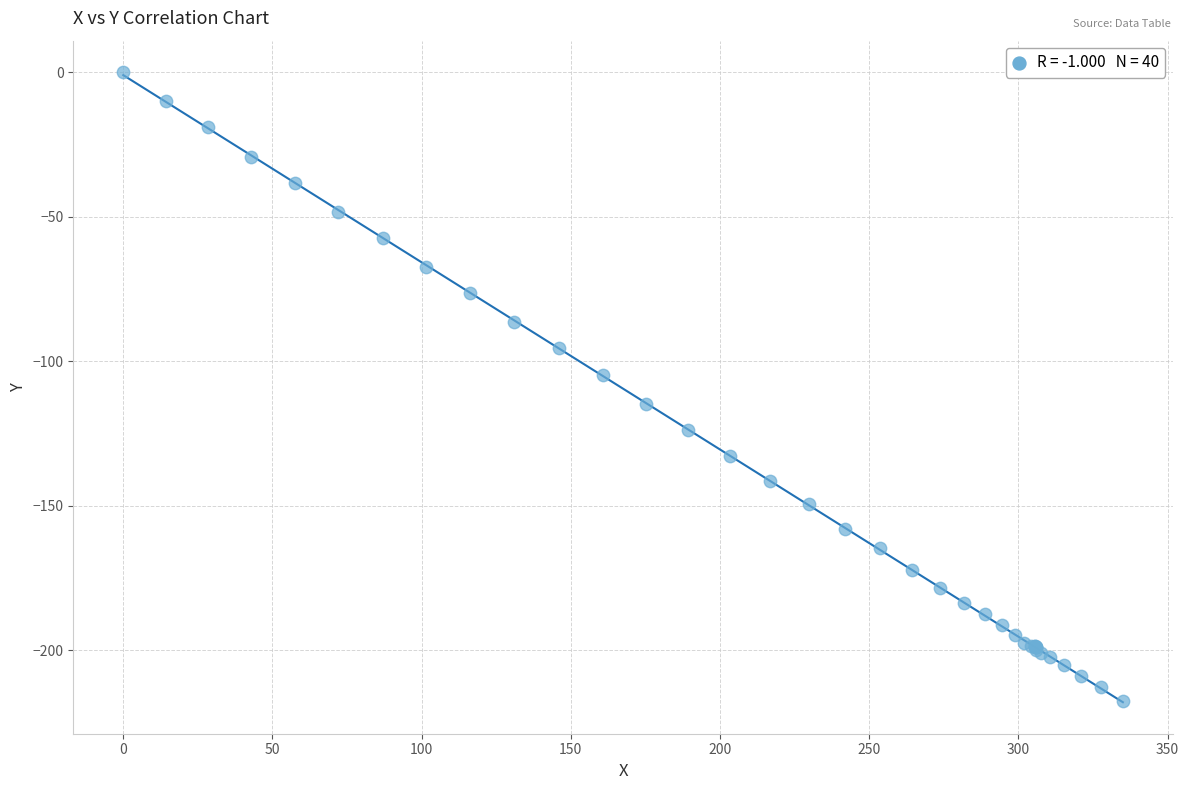

What Y value in the scatter plot is closest to -108?

-104.7